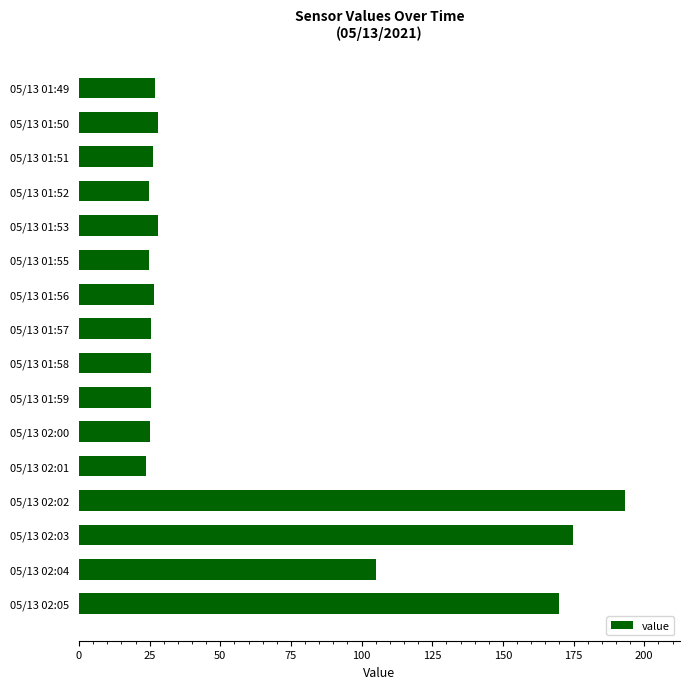

Approximately how many times larger is the value at 05/13 01:58 compared to 05/13 01:53?

0.9